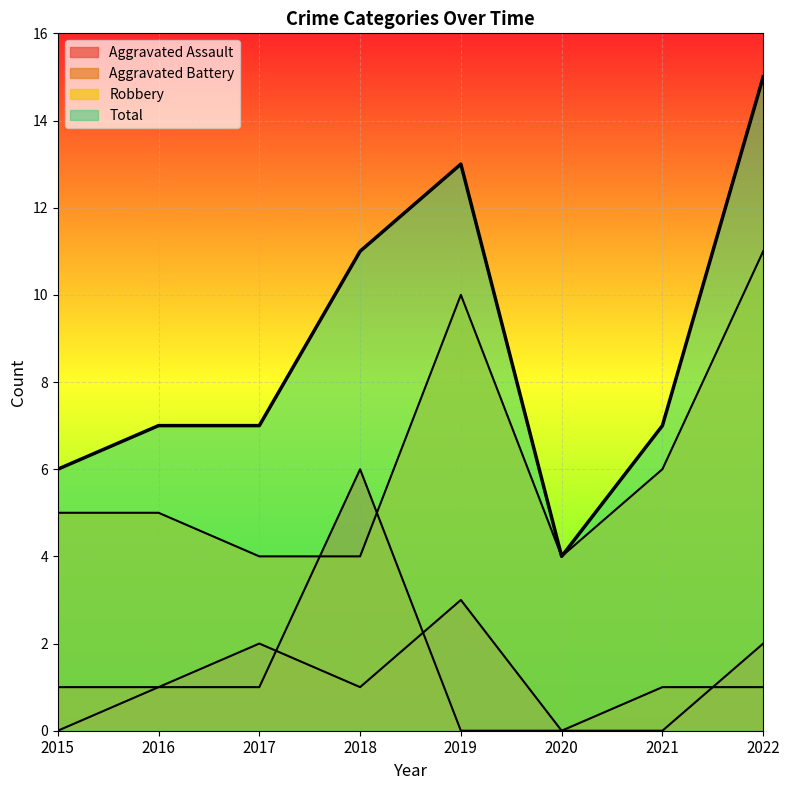

How many positive values does the Aggravated Assault series have?

5